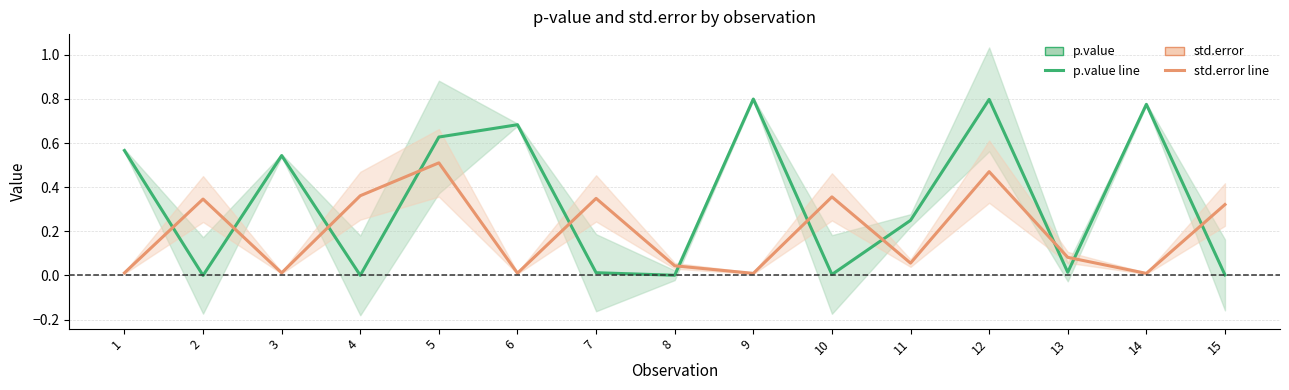

What is the value of the p.value point at the 11th from the left?

0.2